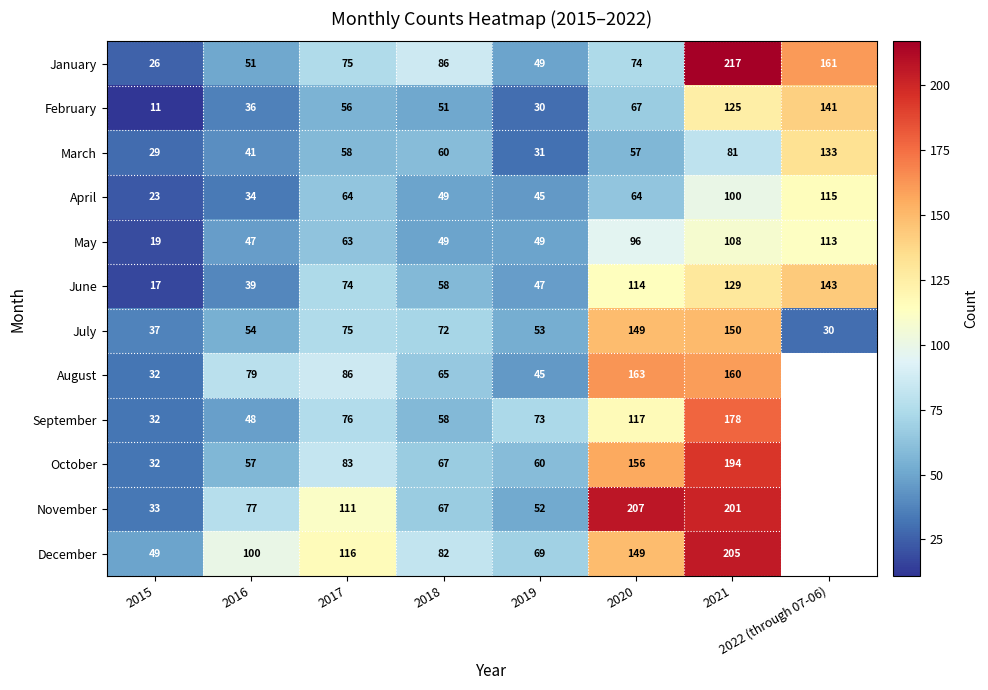

What is the sum of all July values?

620